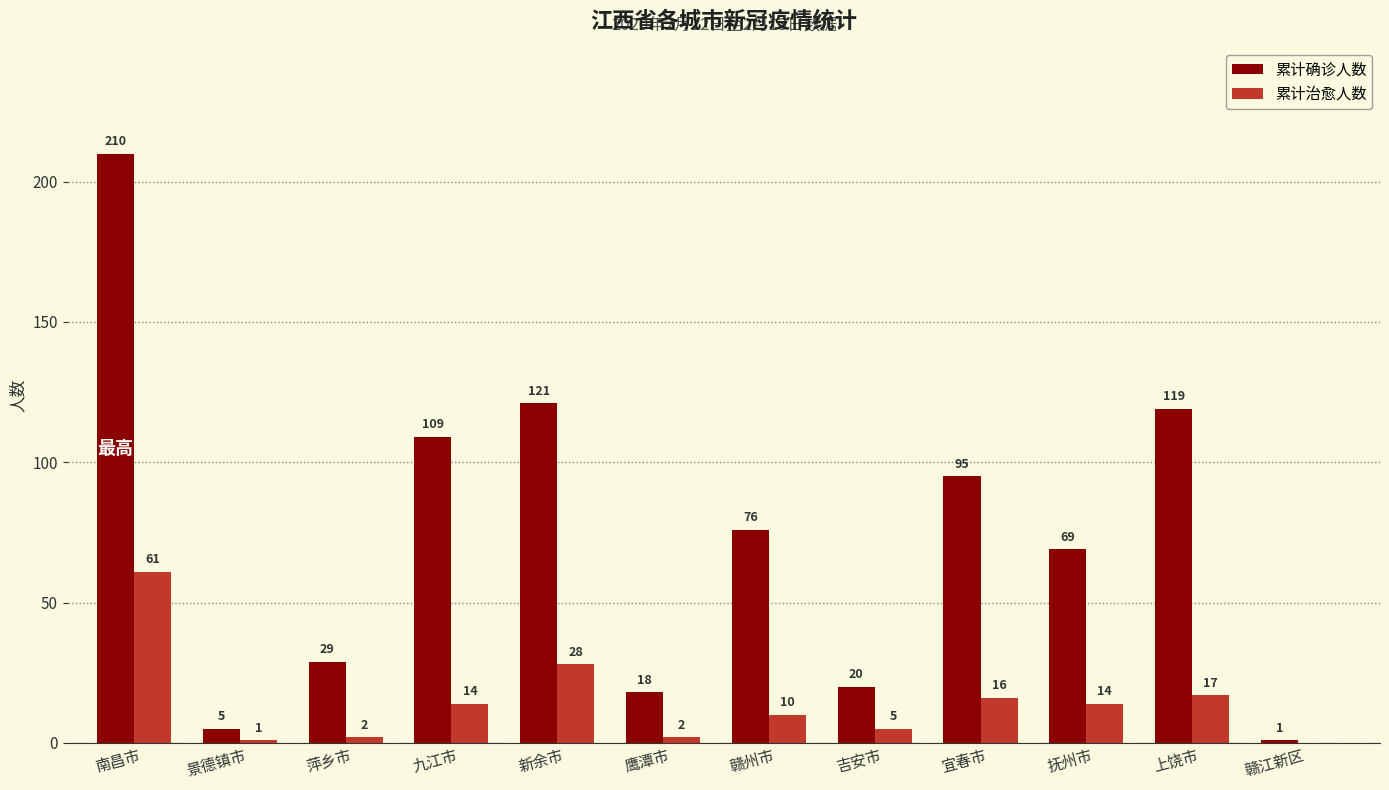

Where is 累计治愈人数 nearest to the value 30?

新余市